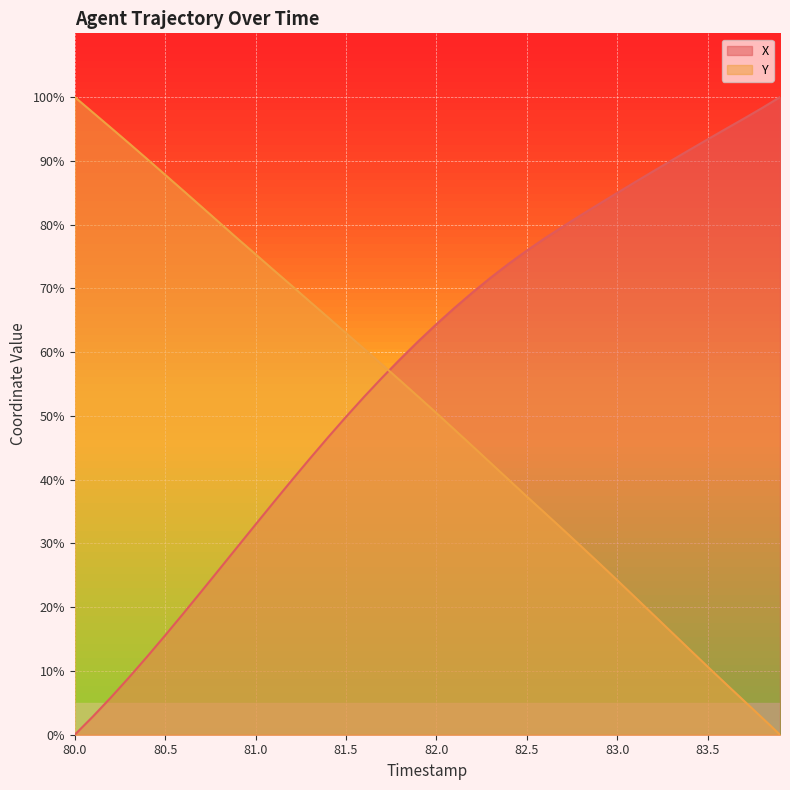

How many data points in X are less than 64?

20